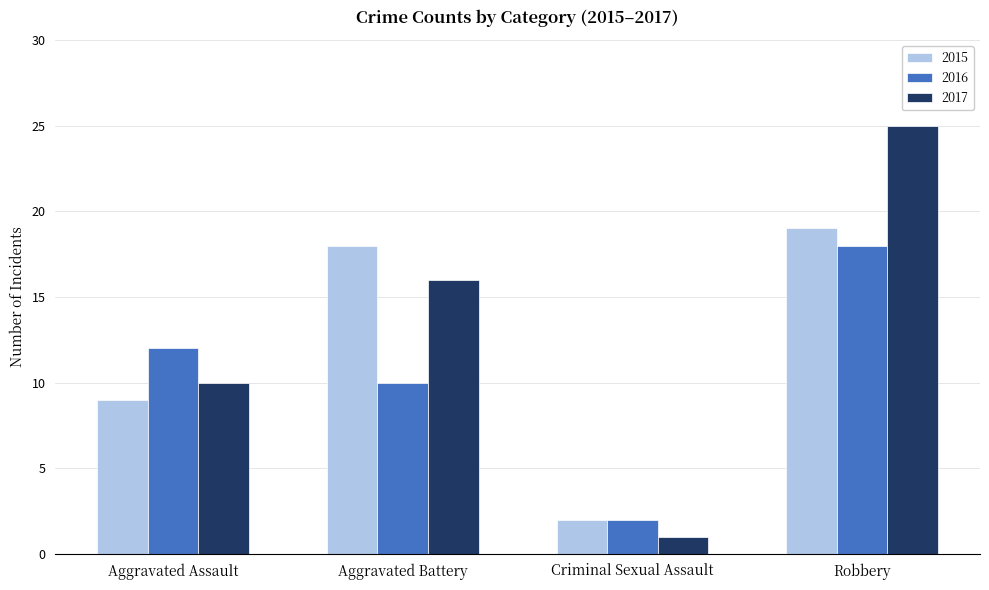

True or false: 2016 has a value of 7 at Aggravated Assault.

False